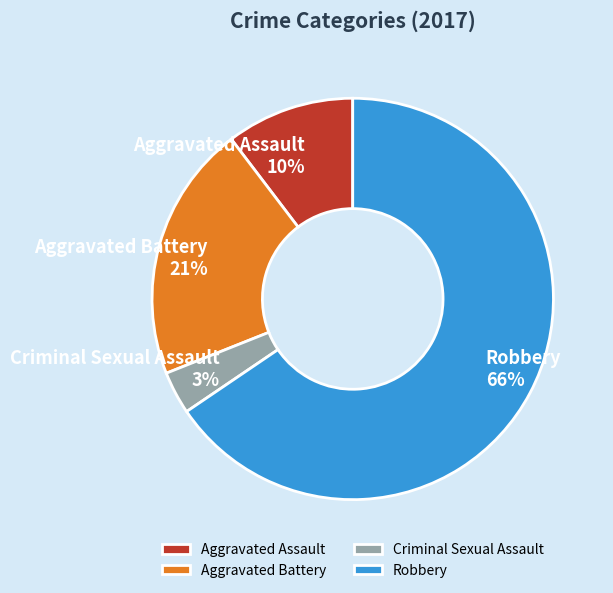

Which slice is the largest?

Robbery